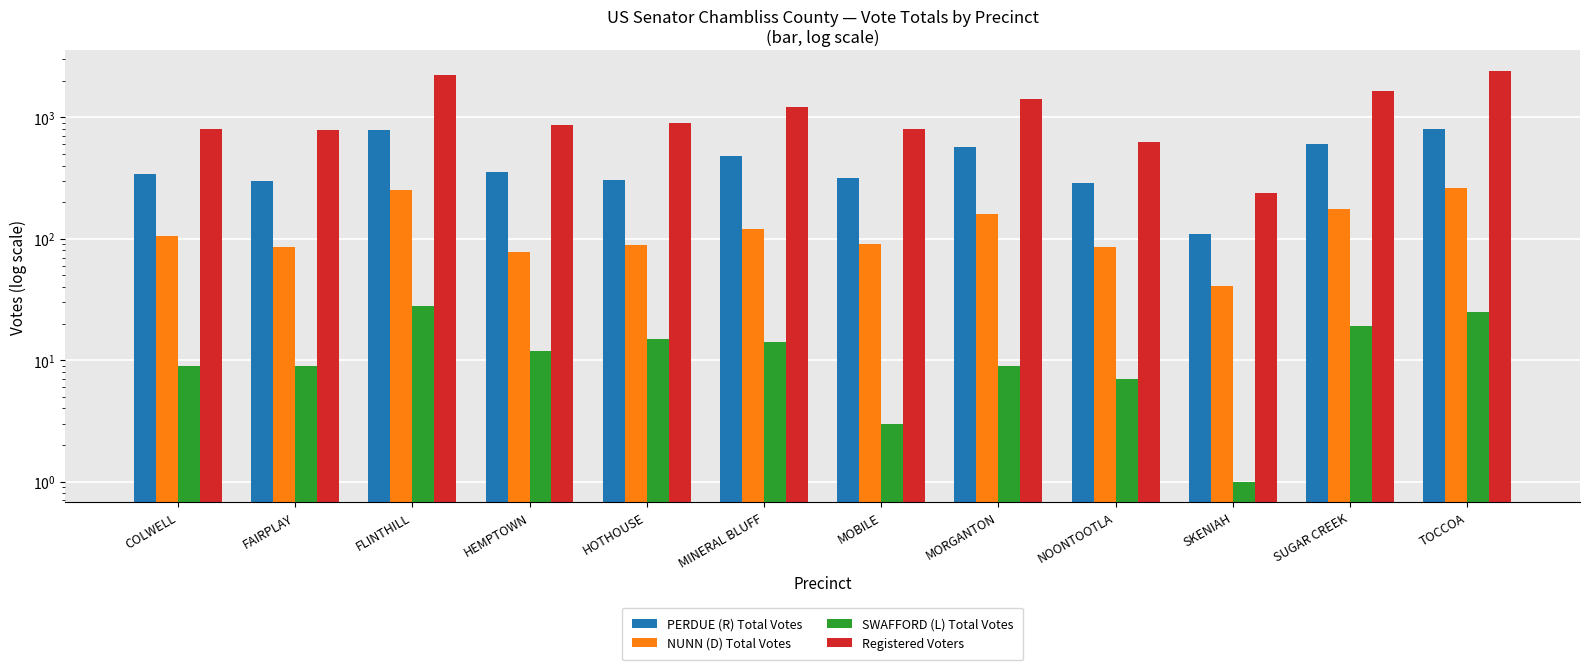

Is it true that PERDUE (R) Total Votes equals 473 at MOBILE?

False